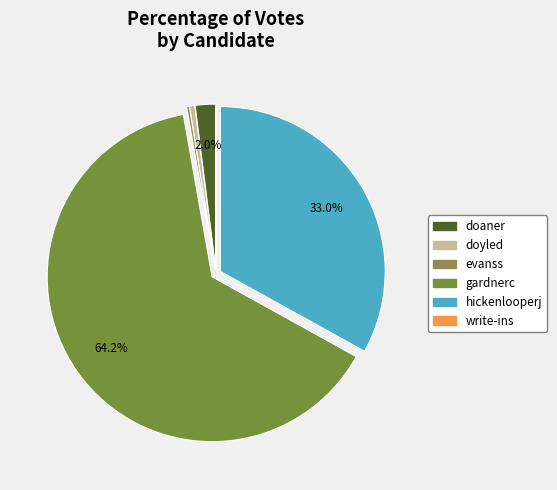

Which slice is the largest?

gardnerc